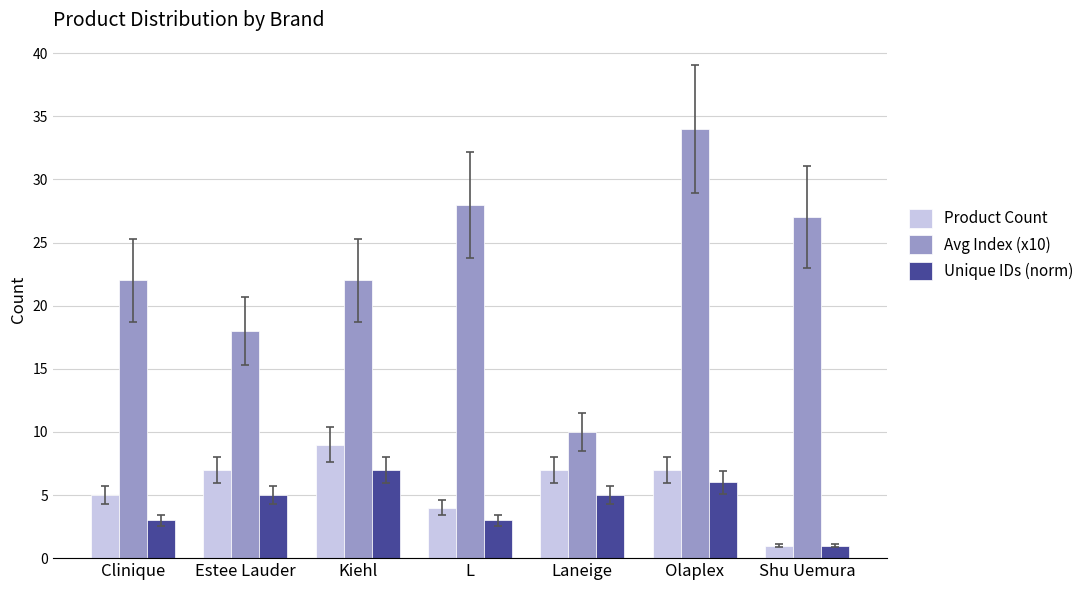

Rank the series at Kiehl from highest to lowest value.

Avg Index (x10), Product Count, Unique IDs (norm)